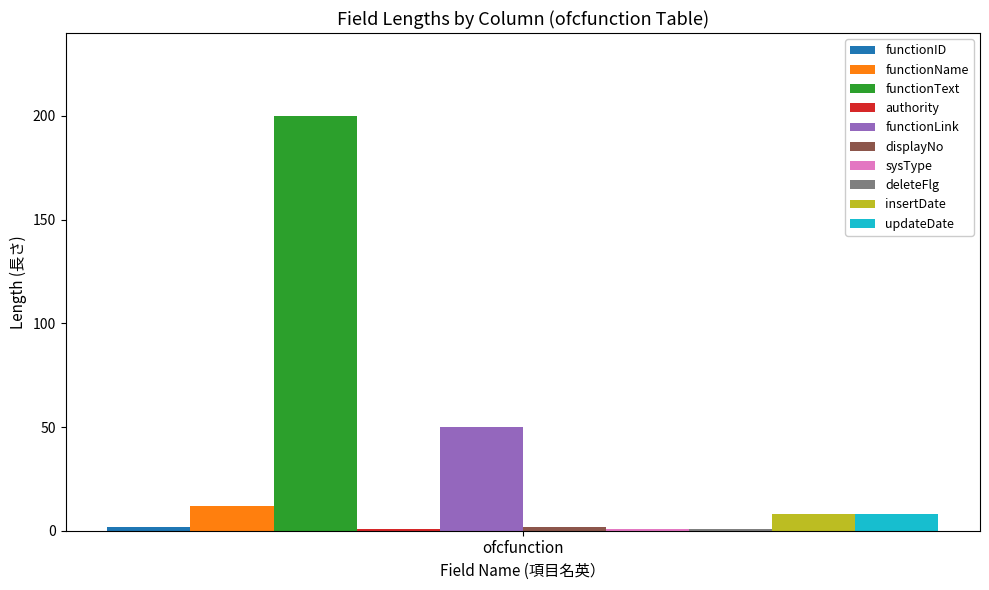

What is the minimum value for insertDate?

8